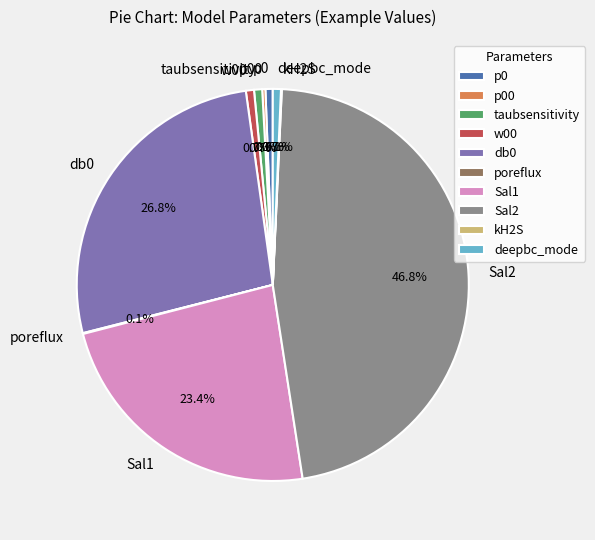

To the nearest percent, what is the difference between the db0 and Sal1 slice percentages?

3%